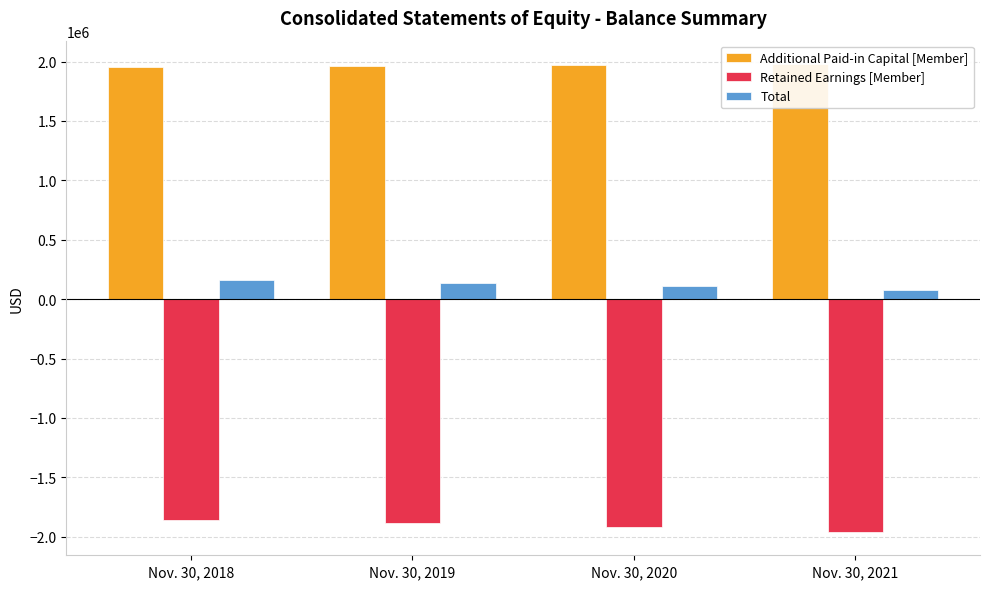

What is the total value across all series at Nov. 30, 2018?

257867